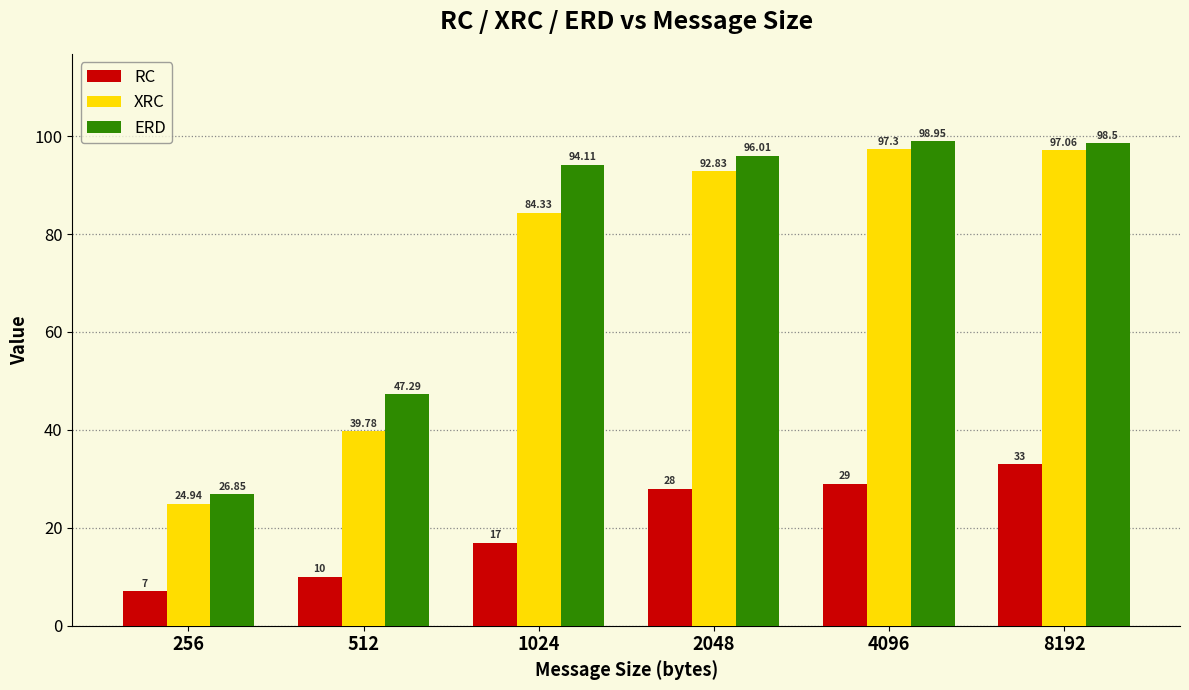

At which label is RC closest to 20?

1024